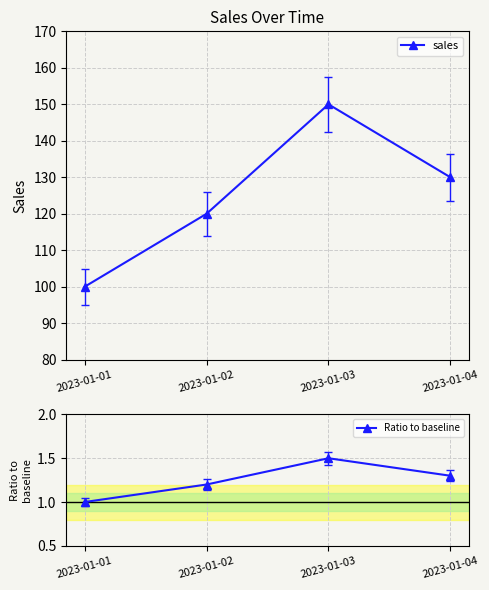

Reading left to right, what are all the values shown in this chart?

sales: 100.0	120.0	150.0	130.0
Ratio to baseline: 1.0	1.2	1.5	1.3